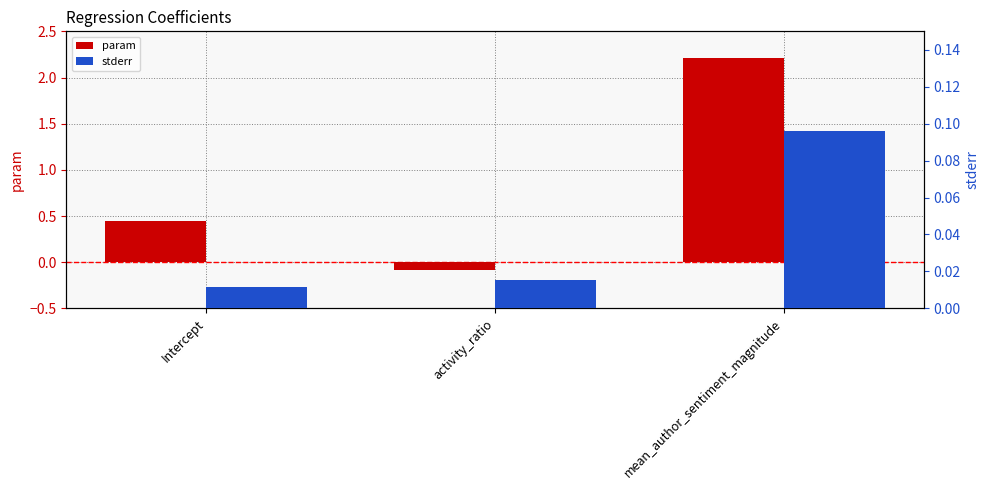

What is the maximum value for stderr?

0.1